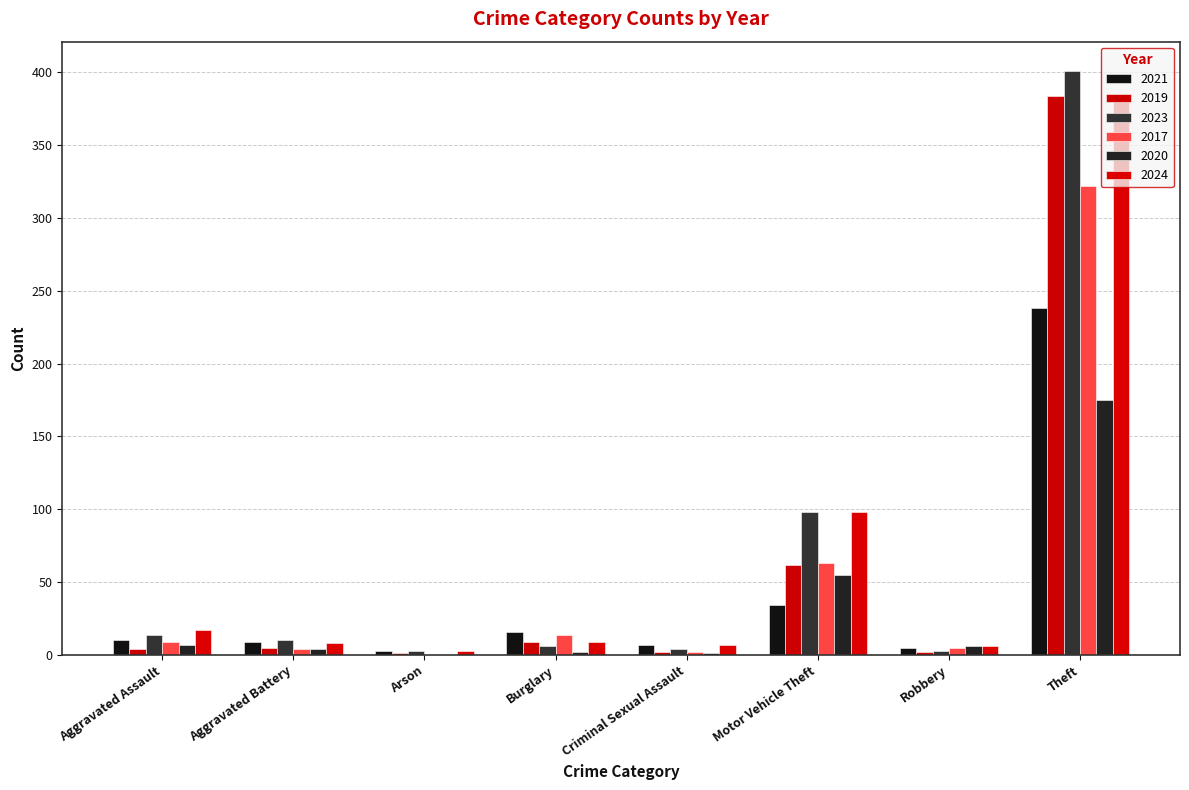

What is the highest value of the 2021 series?

238